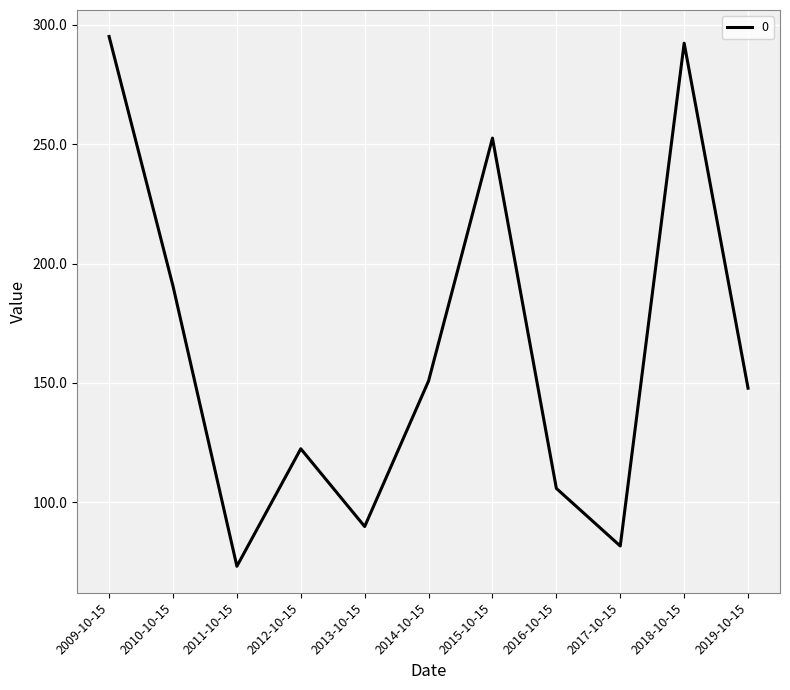

At which label does the data first exceed 147?

2009-10-15